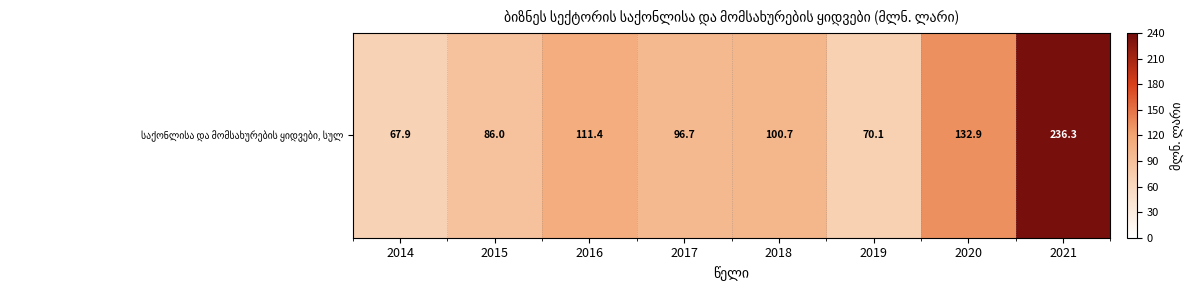

Rank the categories by value from highest to lowest.

2021, 2020, 2016, 2018, 2017, 2015, 2019, 2014